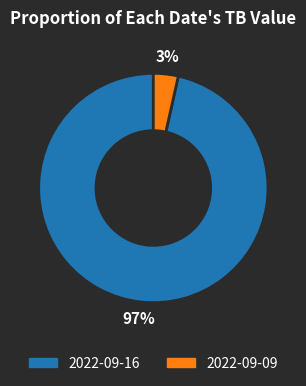

Which has a higher value, 2022-09-16 or 2022-09-09?

2022-09-16